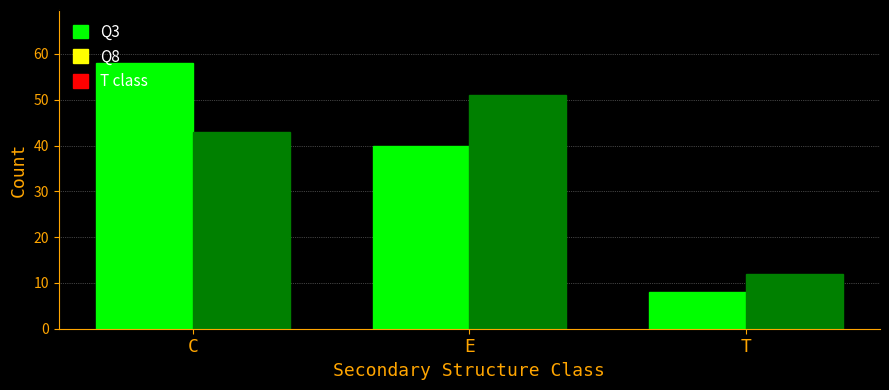

Reading left to right, list all the values displayed in this chart.

Q3: 58	40	8
Q8: 43	51	12